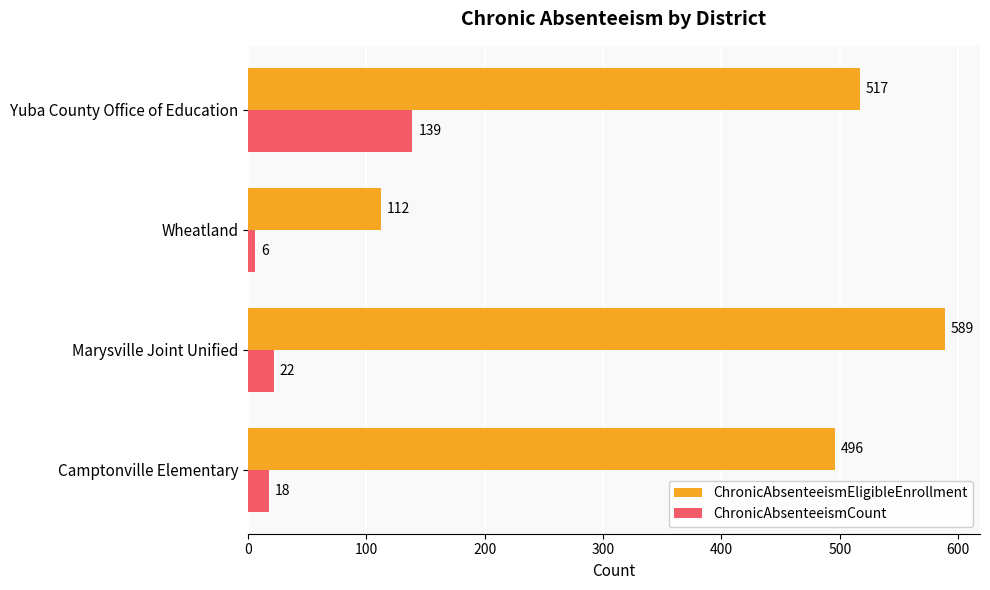

What is the sum of all ChronicAbsenteeismCount values?

185